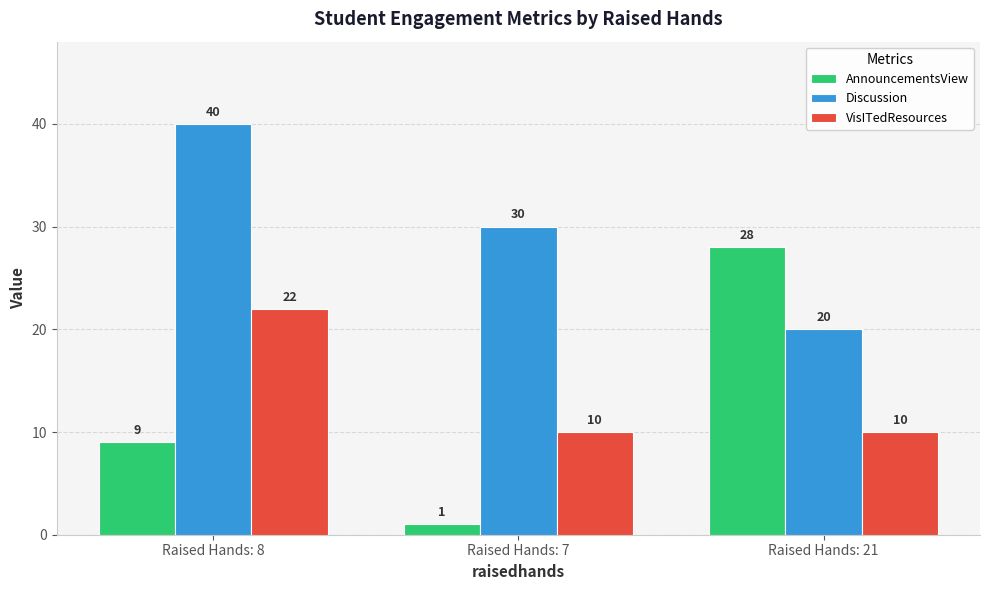

Reading left to right, list all the values displayed in this chart.

AnnouncementsView: Raised Hands: 8=9	Raised Hands: 7=1	Raised Hands: 21=28
Discussion: Raised Hands: 8=40	Raised Hands: 7=30	Raised Hands: 21=20
VisITedResources: Raised Hands: 8=22	Raised Hands: 7=10	Raised Hands: 21=10